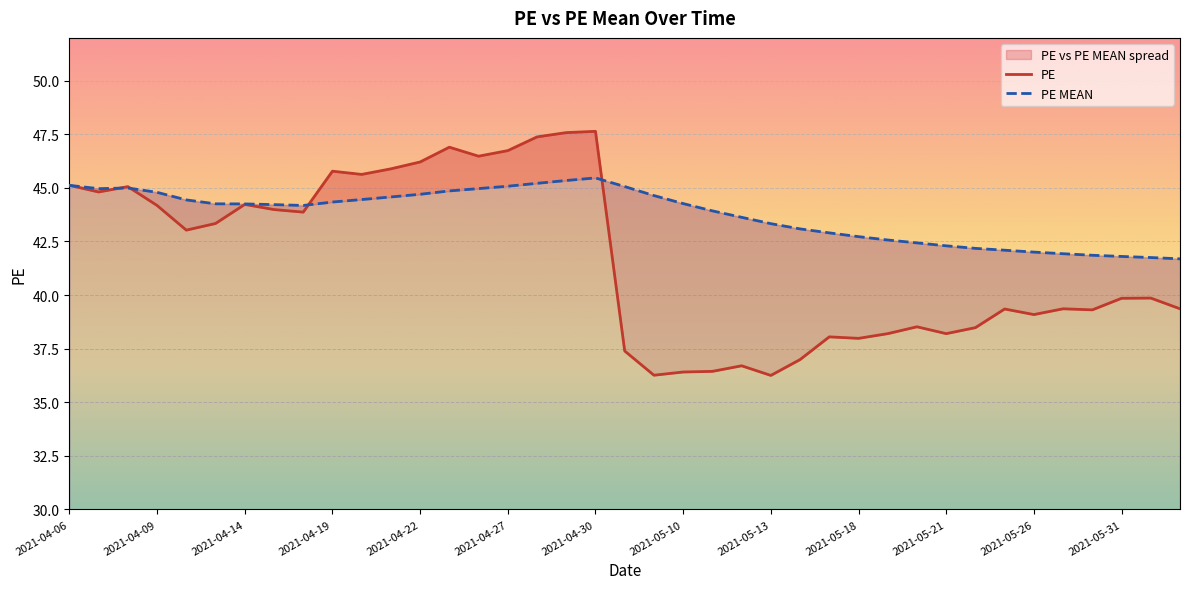

Which has a higher value, 2021-05-20 or 2021-05-19?

2021-05-20